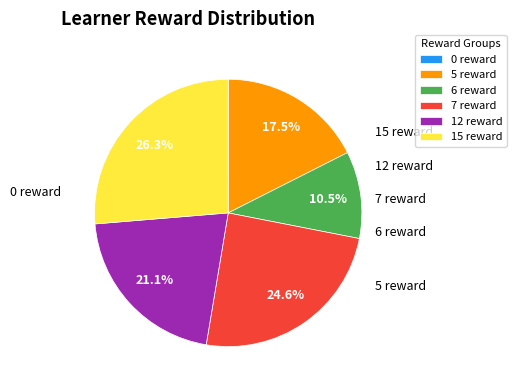

To the nearest percent, what is the average slice percentage?

17%